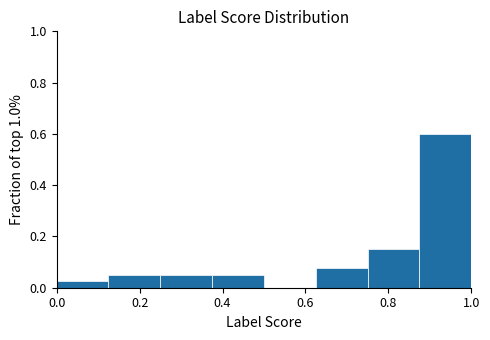

Which range on the x-axis has the tallest bar?

0.875 to 1.000